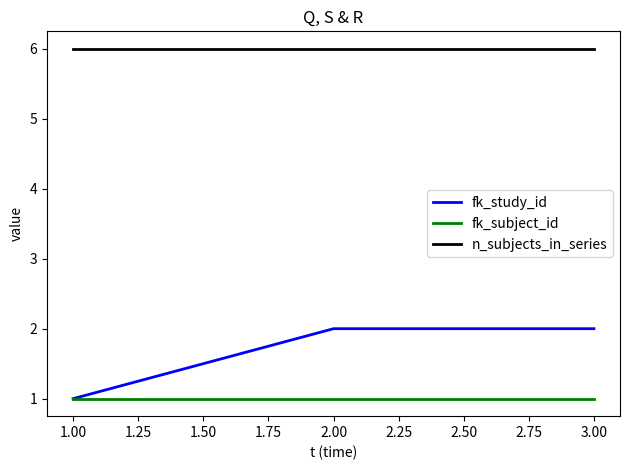

What position from the right is 3.00?

1